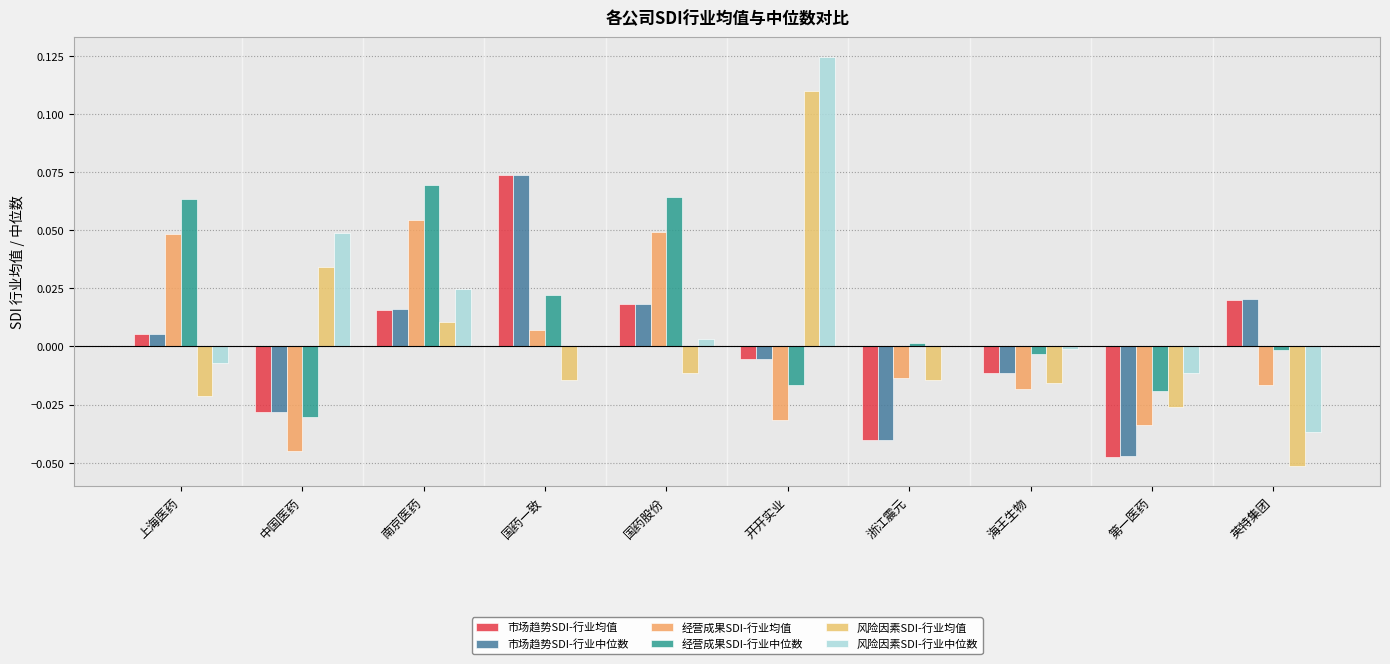

True or false: 市场趋势SDI-行业均值 has a value of -0.0 at 中国医药.

True